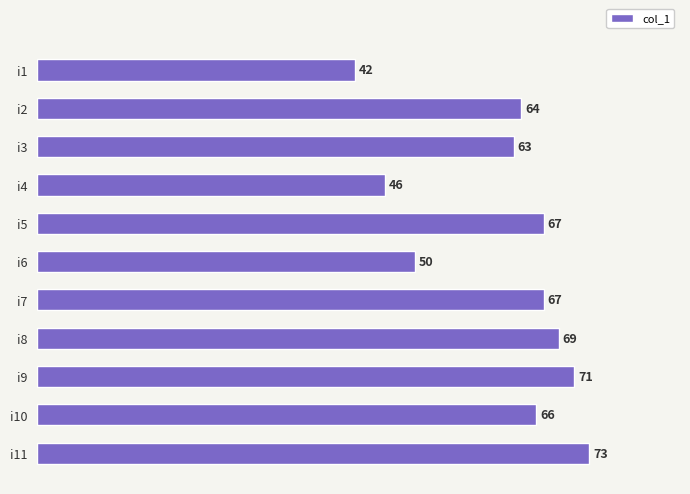

The chart shows a value of 42 at i11. True or false?

False